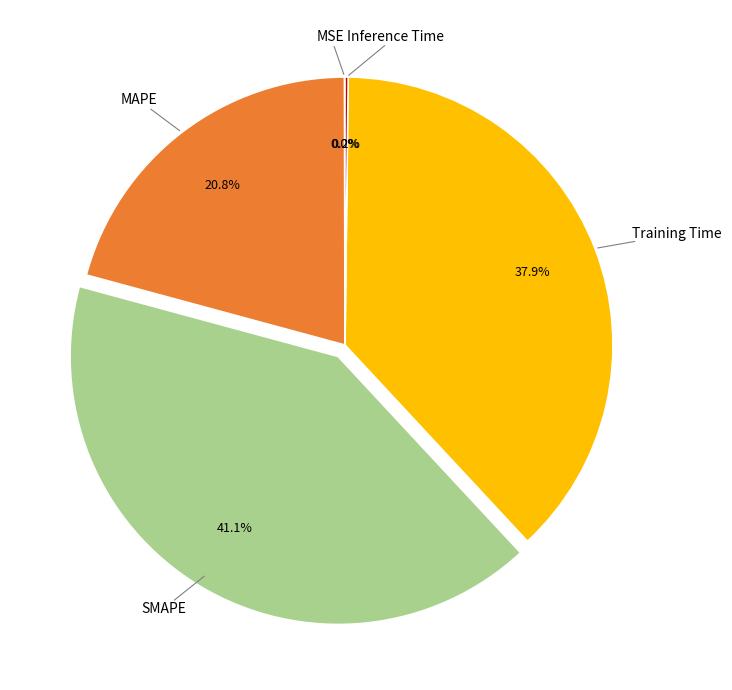

Is there a majority slice in this chart?

No